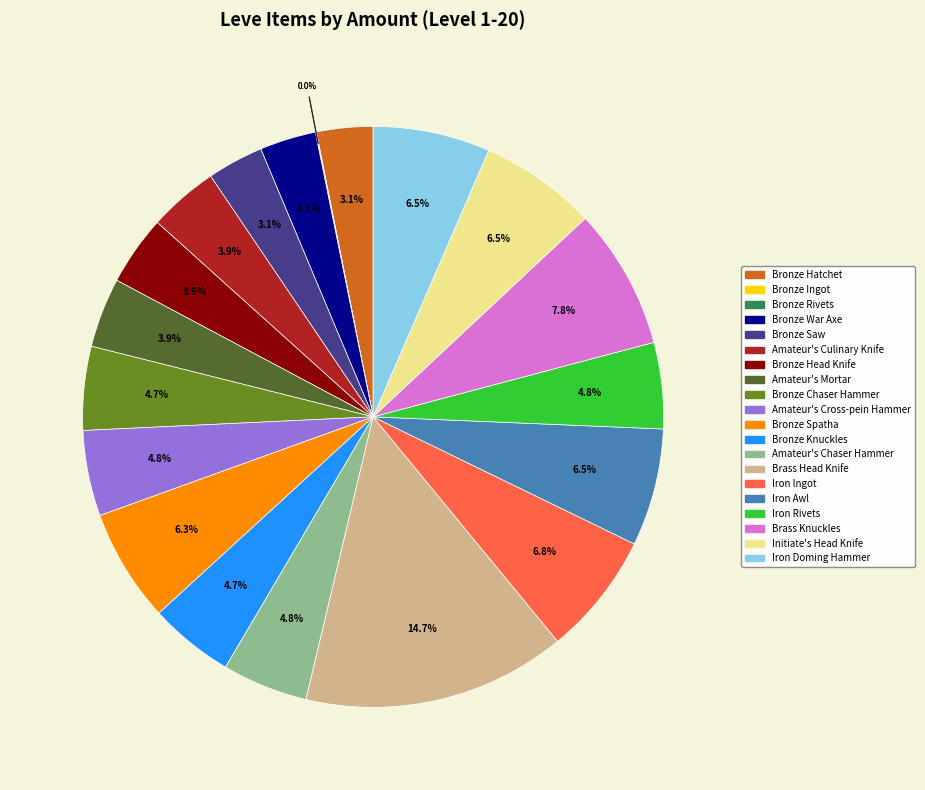

What is the largest slice in the pie chart?

Brass Head Knife